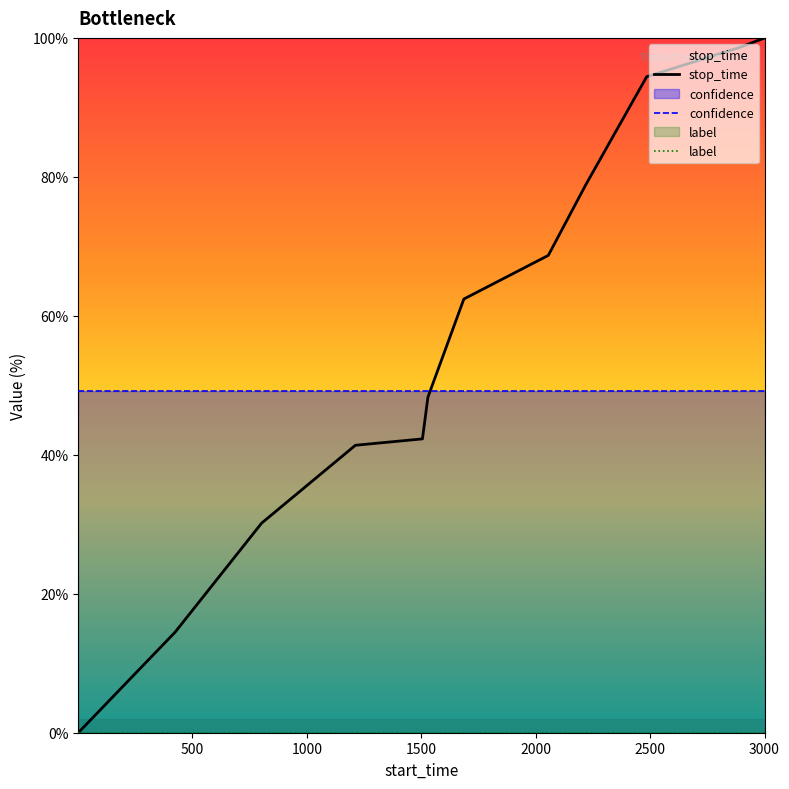

Which series has the largest total across all categories?

stop_time